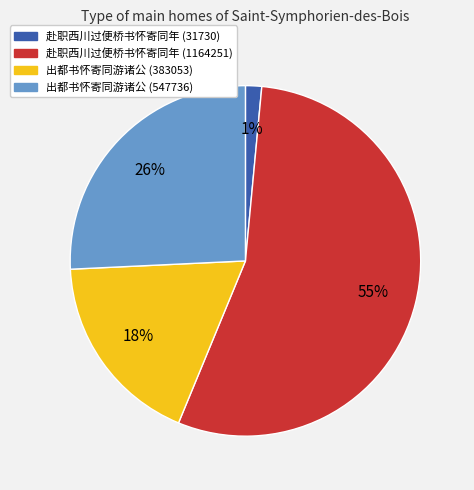

Rank the categories by value from lowest to highest.

赴职西川过便桥书怀寄同年 (31730), 出都书怀寄同游诸公 (383053), 出都书怀寄同游诸公 (547736), 赴职西川过便桥书怀寄同年 (1164251)